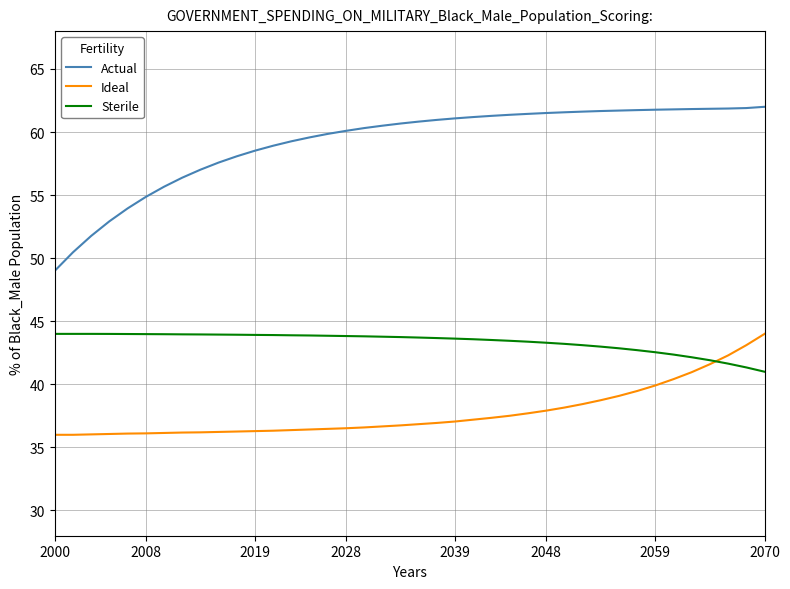

True or false: Sterile and Actual intersect in this chart.

False